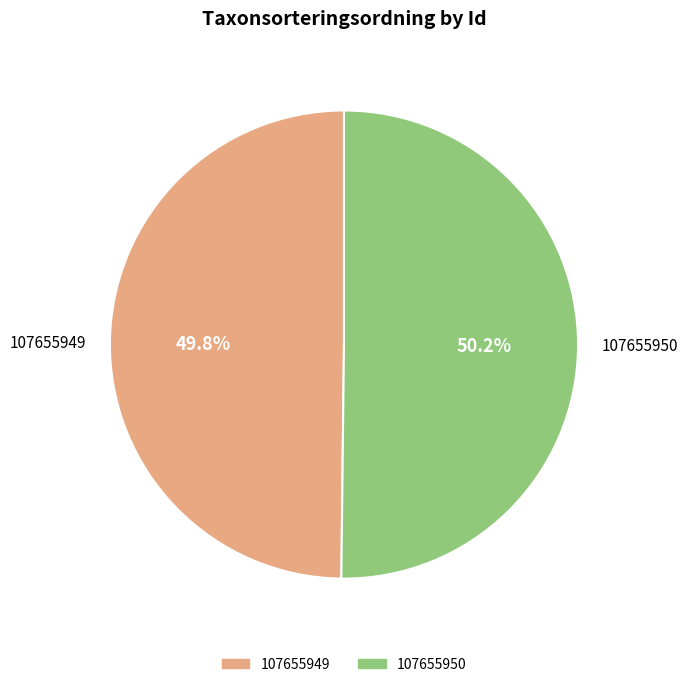

True or false: 107655949 accounts for 62% of the total.

False